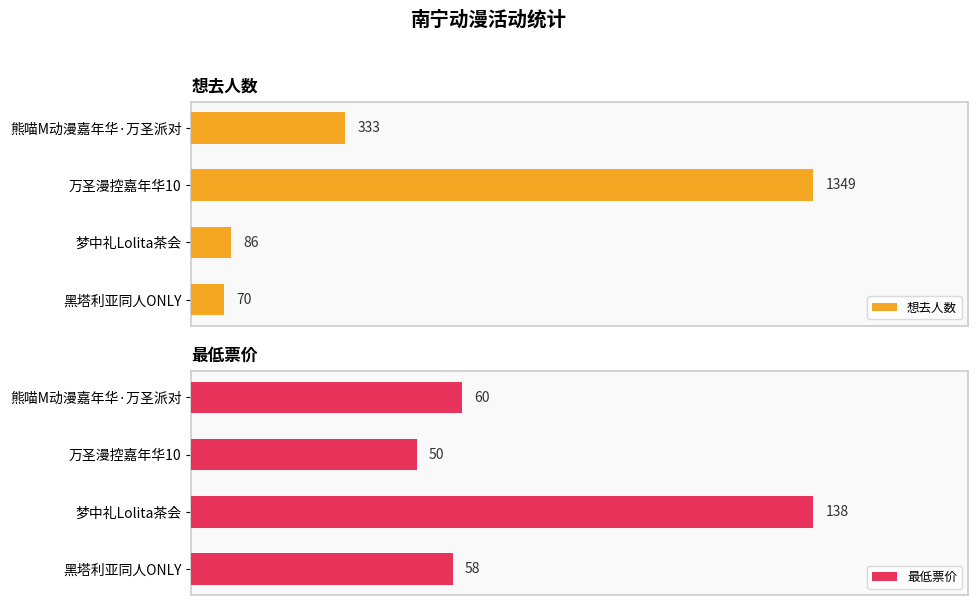

List the series in order of their overall mean, highest first.

想去人数, 最低票价